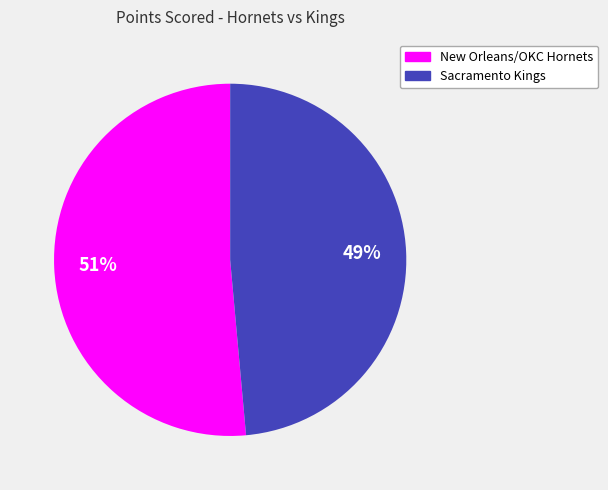

How many segments does this pie chart have?

2